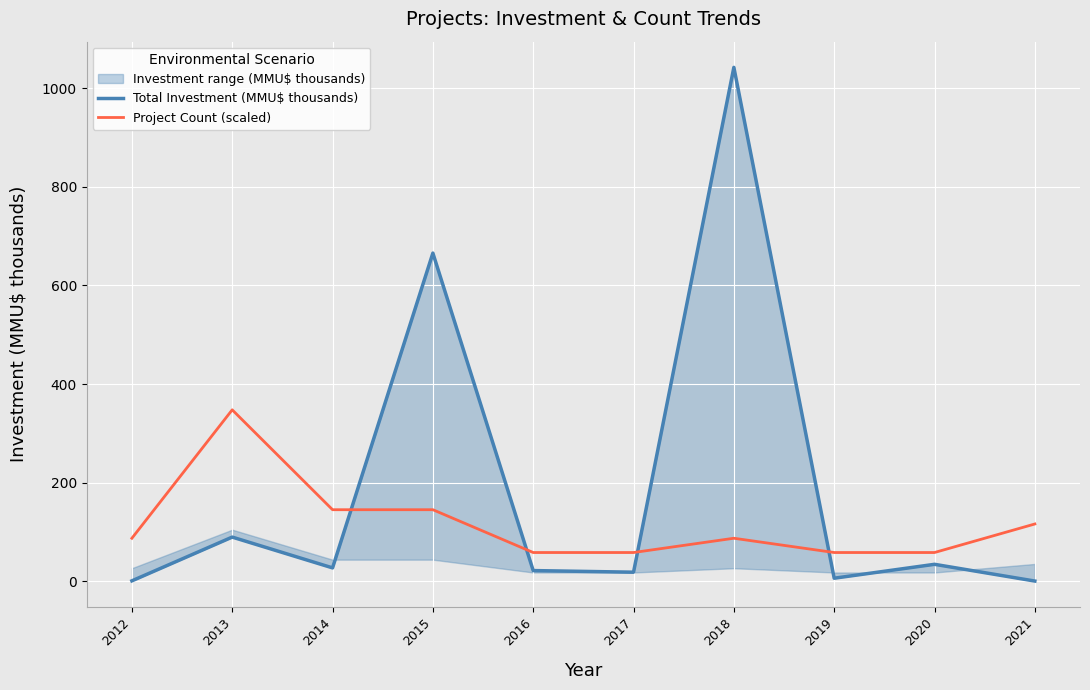

Which series has the largest total across all categories?

Total Investment (MMU$ thousands)